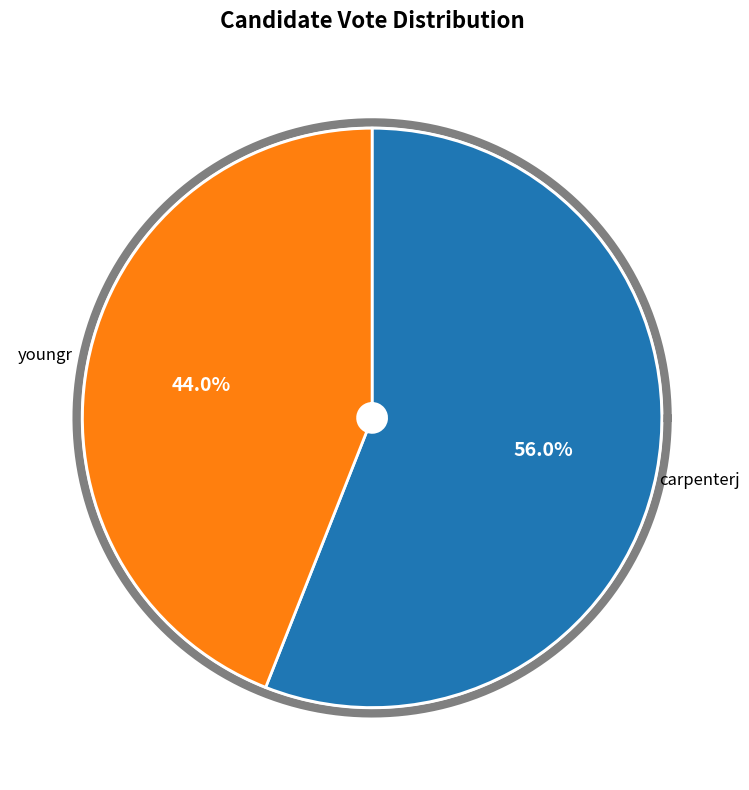

True or false: carpenterj accounts for 56% of the total.

True